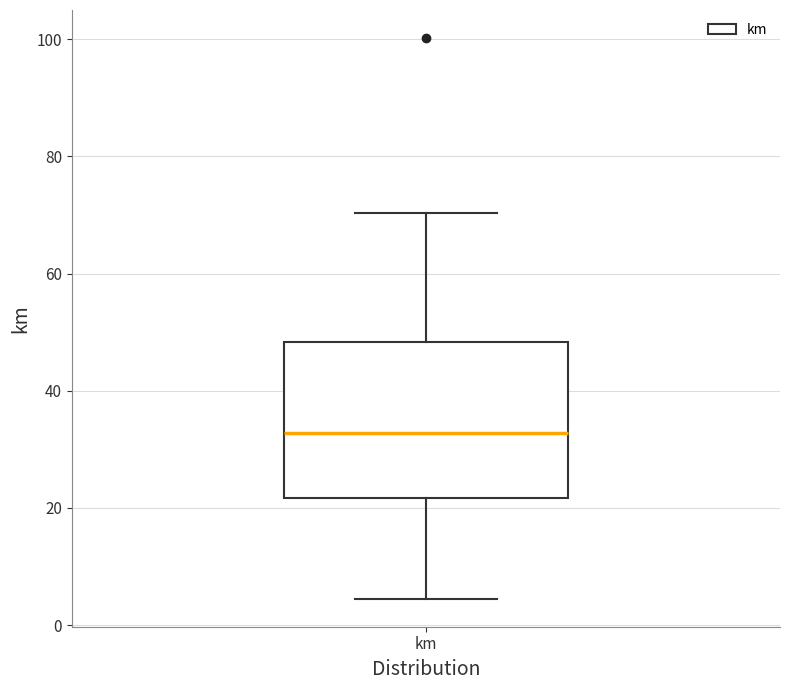

Read this box plot against the y-axis: the position of the median line, the range covered by the box, and the ends of both whiskers. The values are not printed on the chart, so give them approximately, as read against the axis.

median 32, box 22 to 48, whiskers 4 to 70